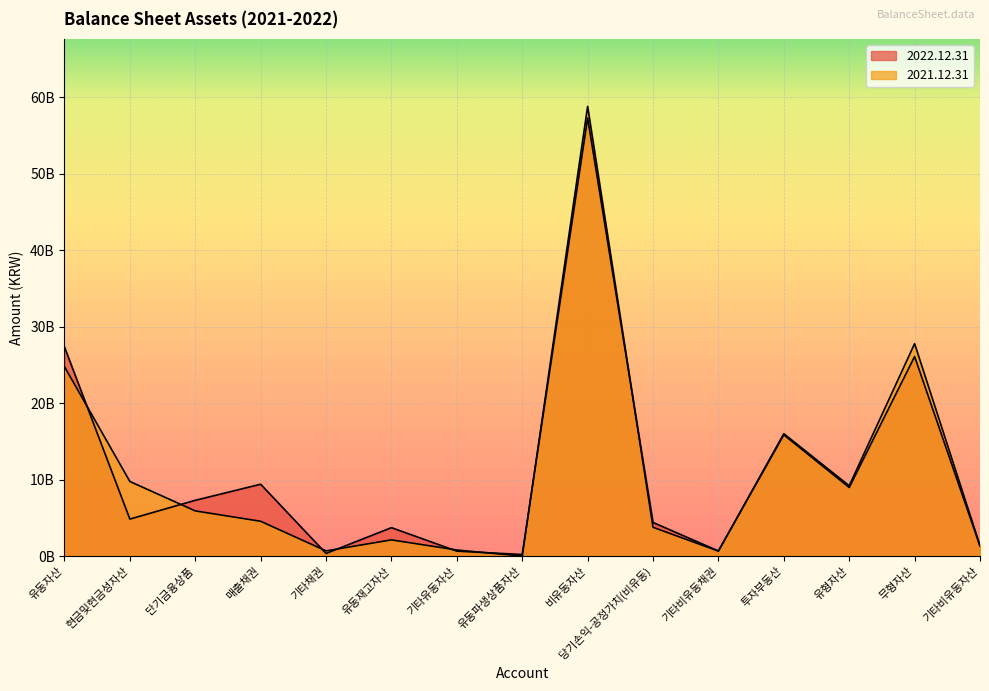

Does the chart display data point markers on the line(s)?

No